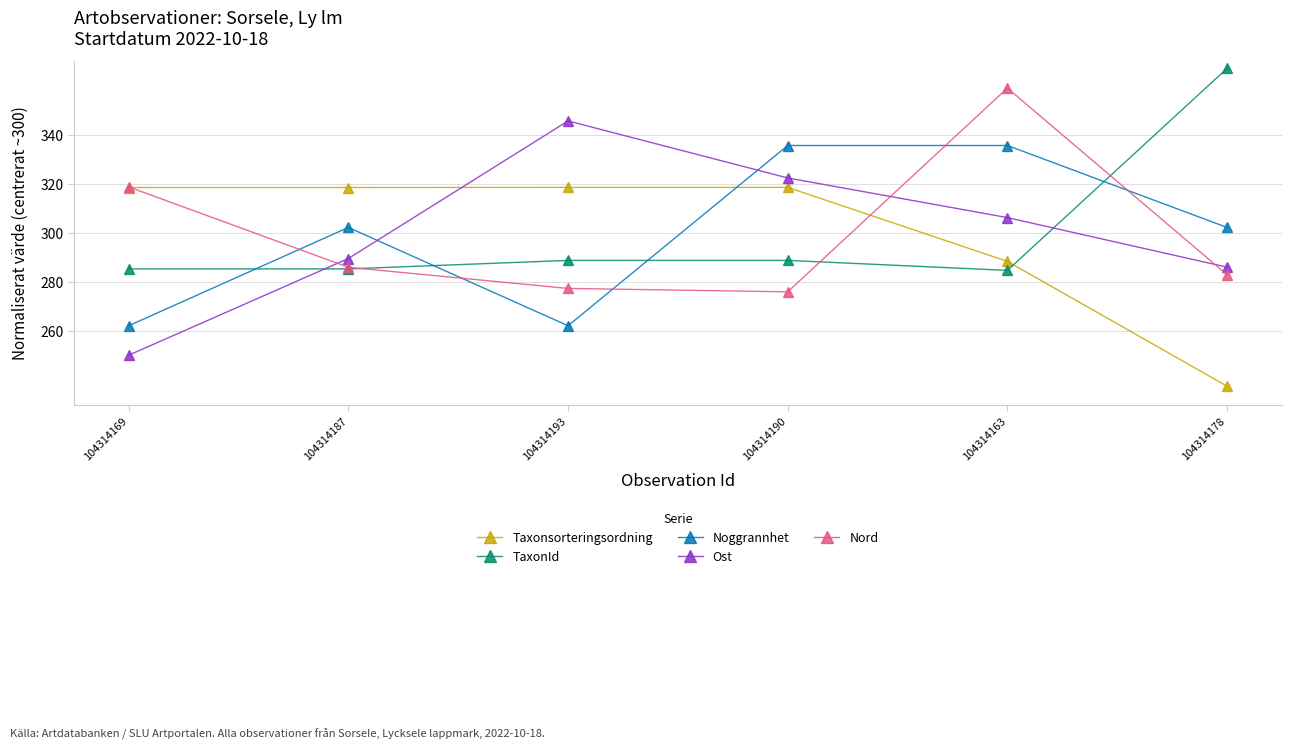

What is the sum of the Taxonsorteringsordning values at 104314187 and 104314193?

637.0